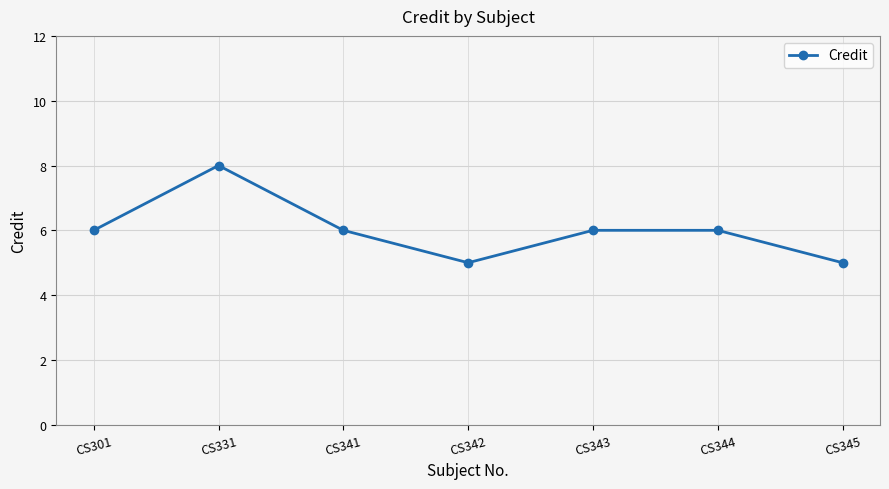

What is the sum of all values?

42